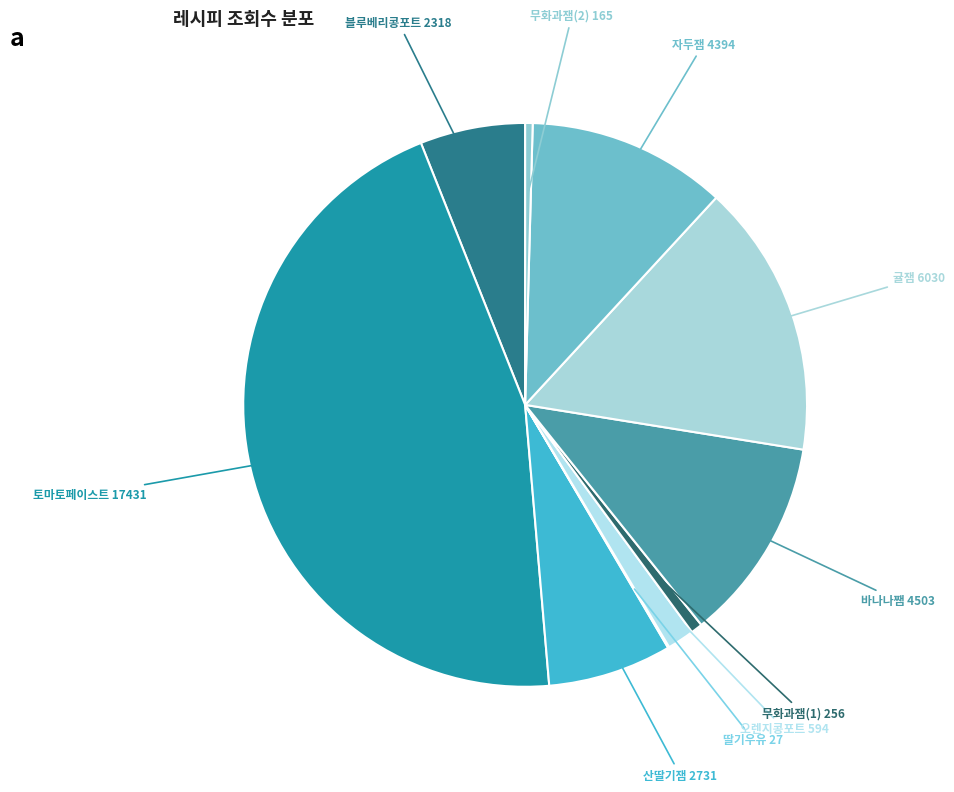

Is there any slice that represents more than half of the pie?

No